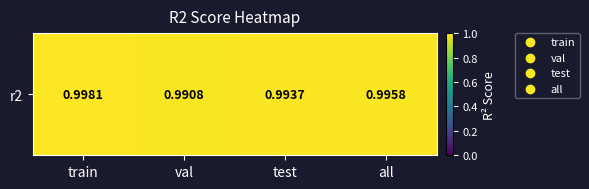

Between all and test, which is larger?

all